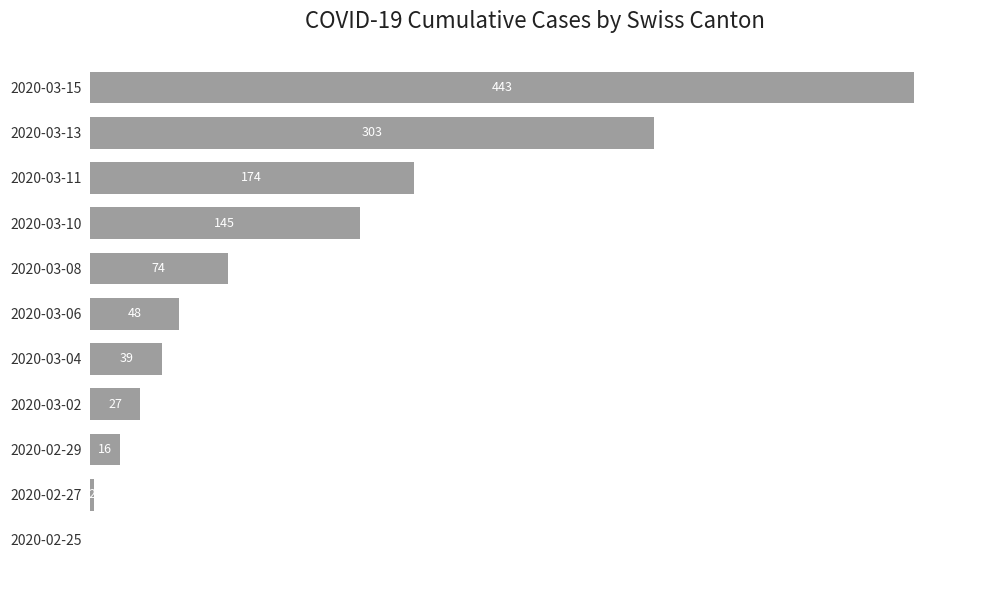

At which label is the value closest to 221?

2020-03-11